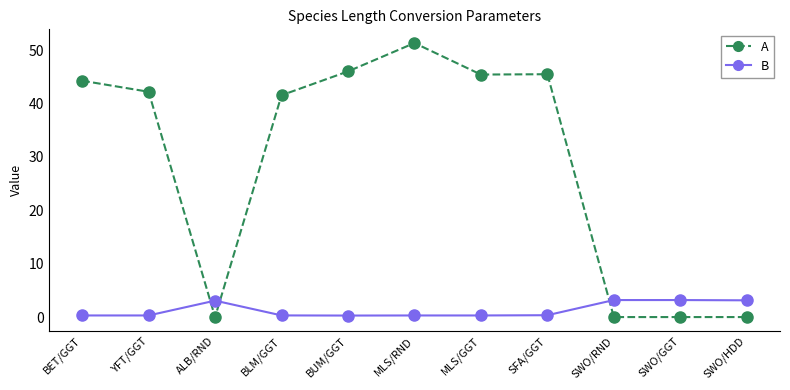

The value of B at SFA/GGT is 0.3. True or false?

True